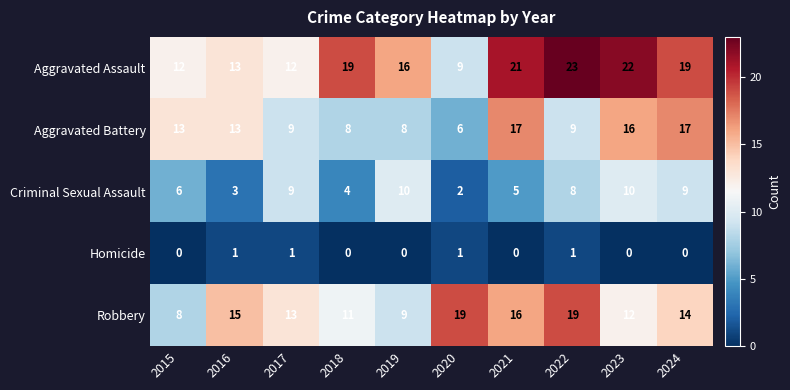

Which series has the largest range (max minus min)?

Aggravated Assault